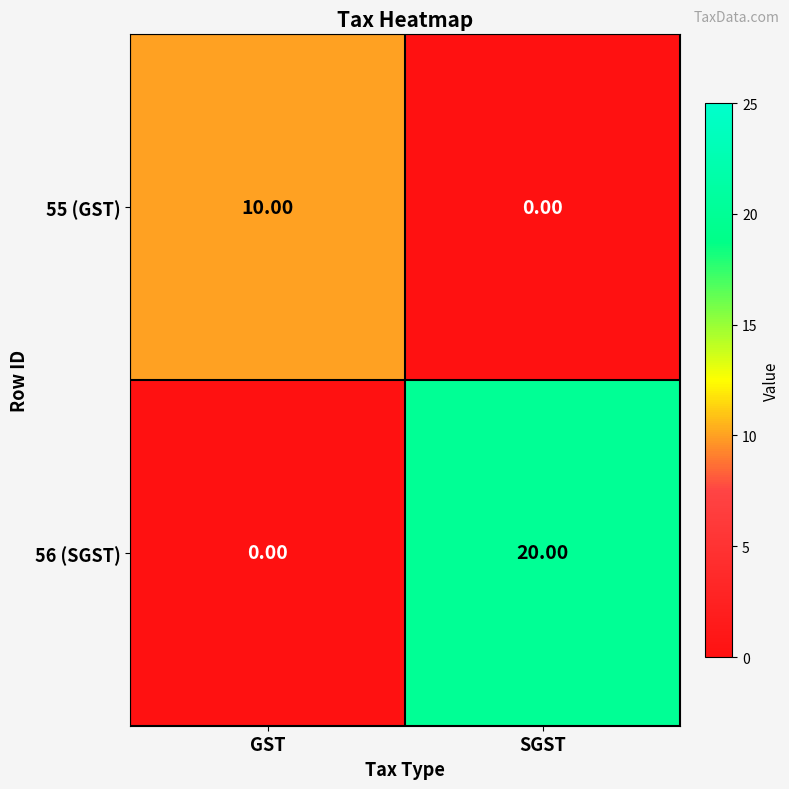

At which label is 56 (SGST) closest to 10?

GST